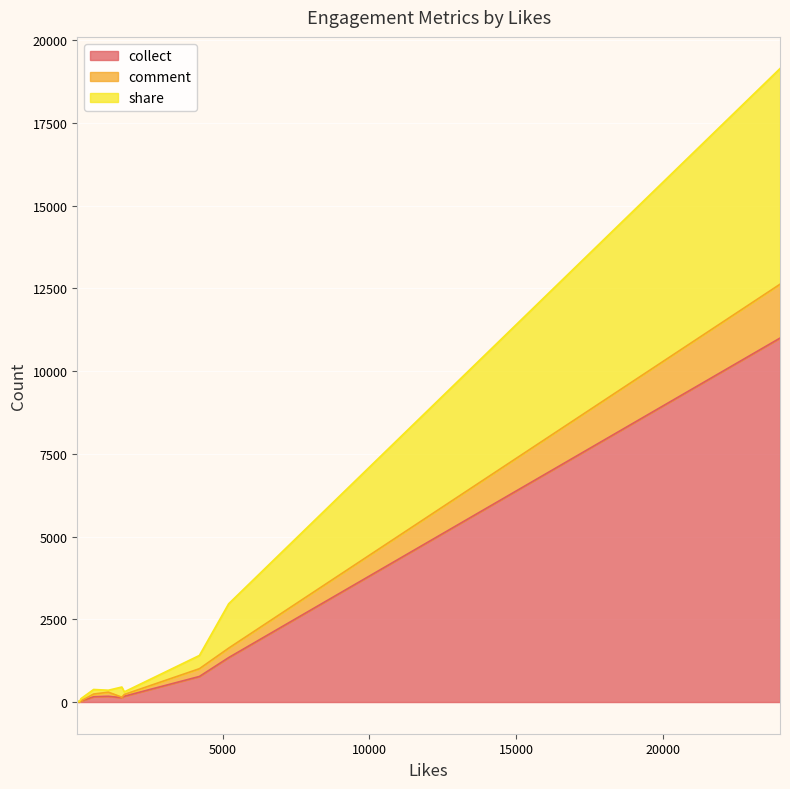

At how many categories does at least one series exceed 6480?

1